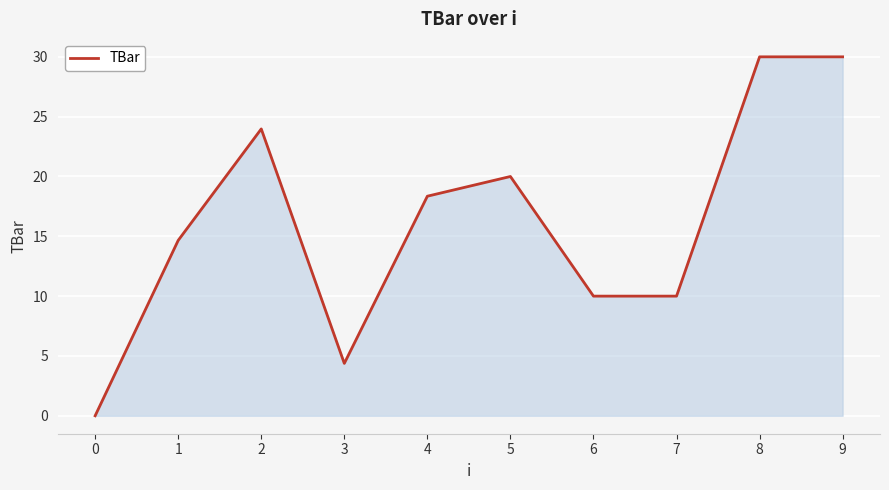

Reading left to right, what are all the values shown in this chart?

0.0	14.7	24.0	4.4	18.4	20.0	10.0	10.0	30.0	30.0